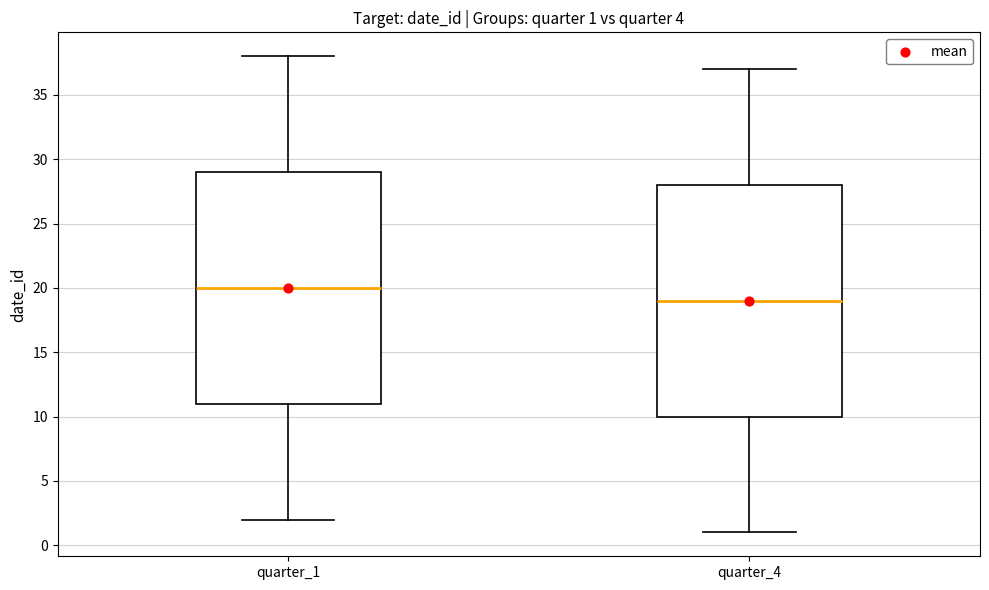

Which box has the highest median line?

quarter_1